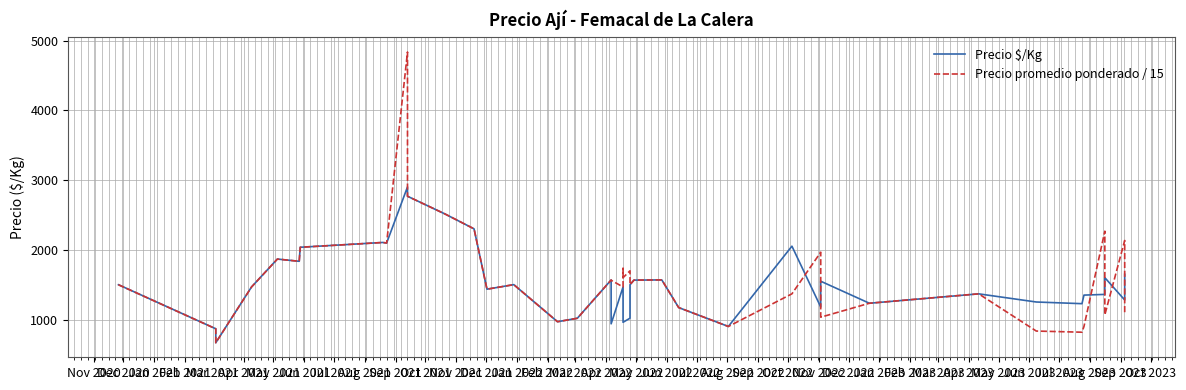

At how many categories does at least one series exceed 4149?

1